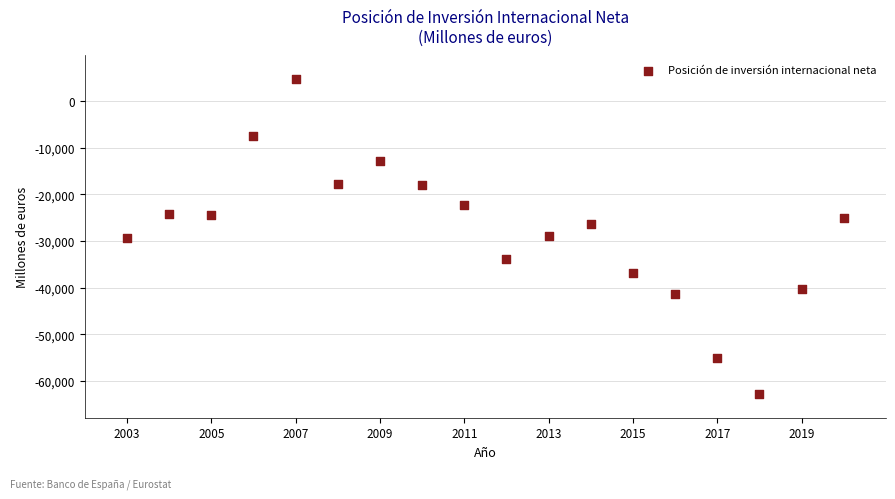

What is the range of X values (max minus min)?

17